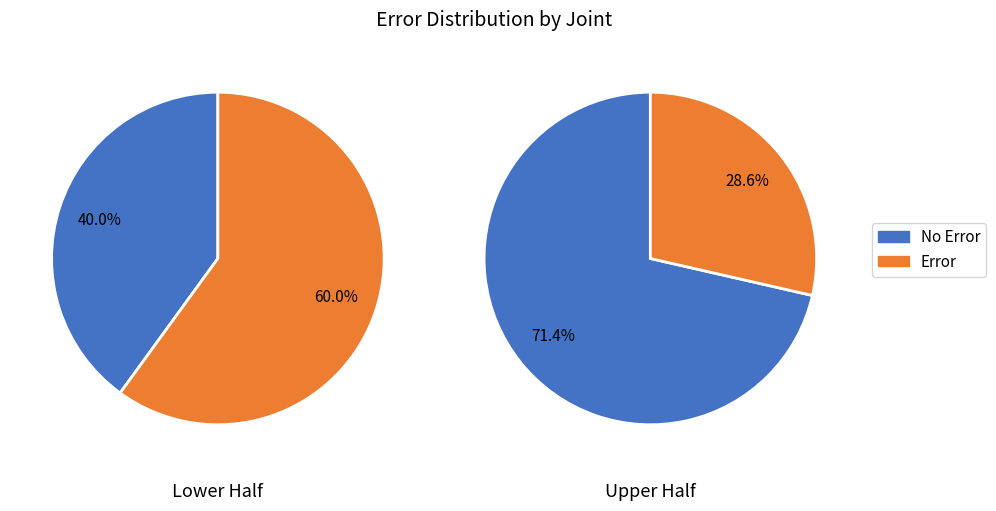

Rank the categories by No Error value from lowest to highest.

1, 0